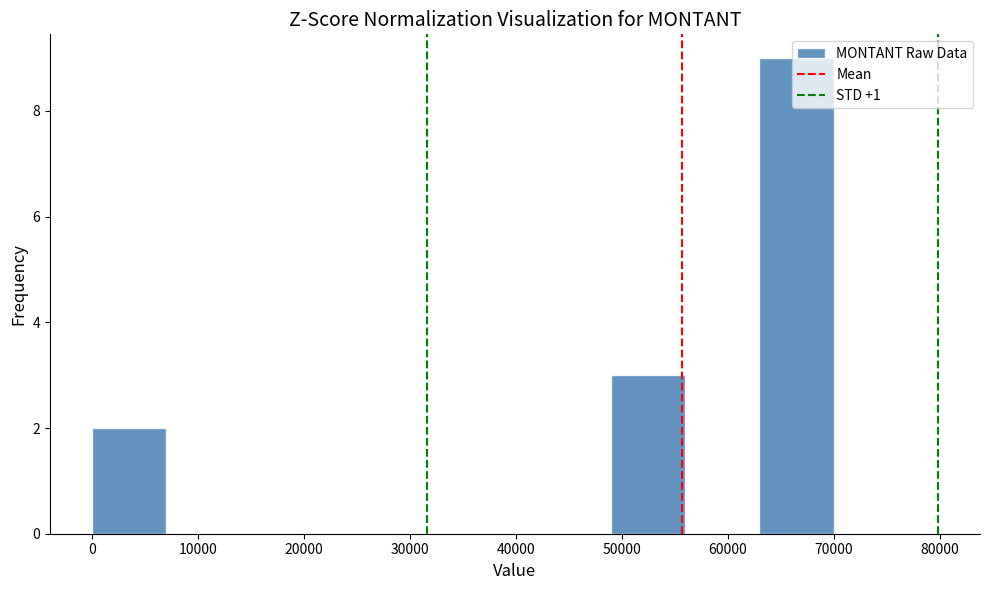

Which range on the x-axis has the tallest bar?

63000 to 70000